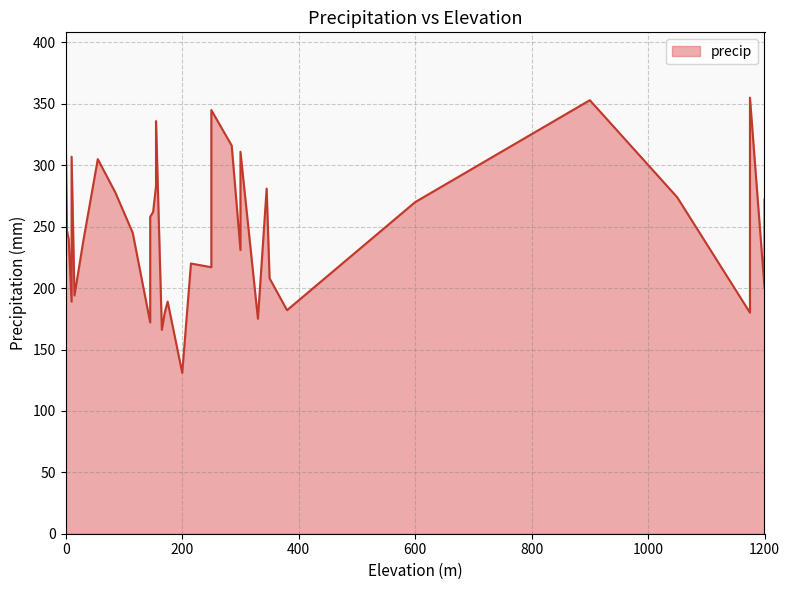

What is the greatest value displayed?

355